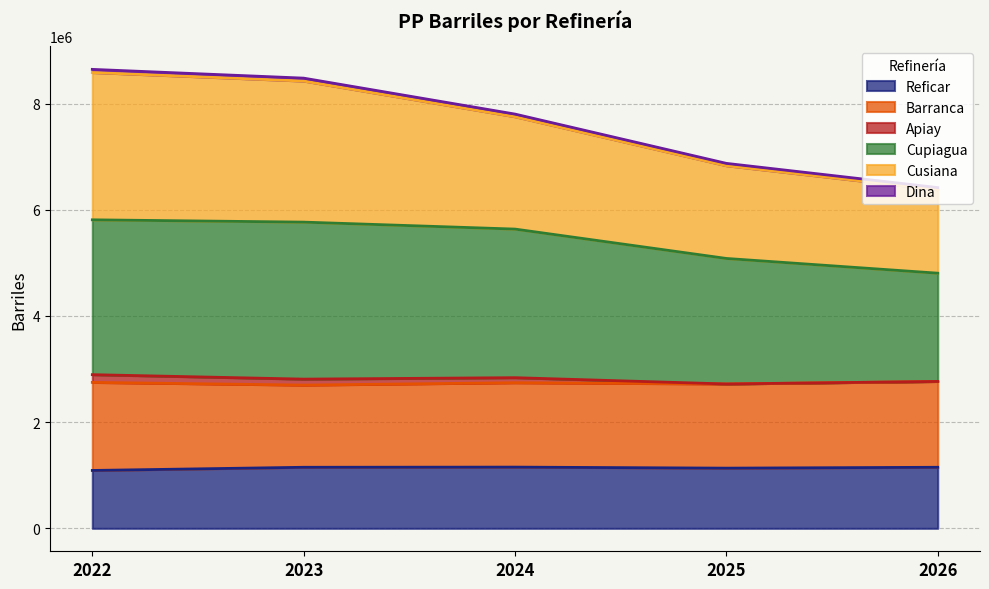

Where is Reficar nearest to the value 1121400?

2025